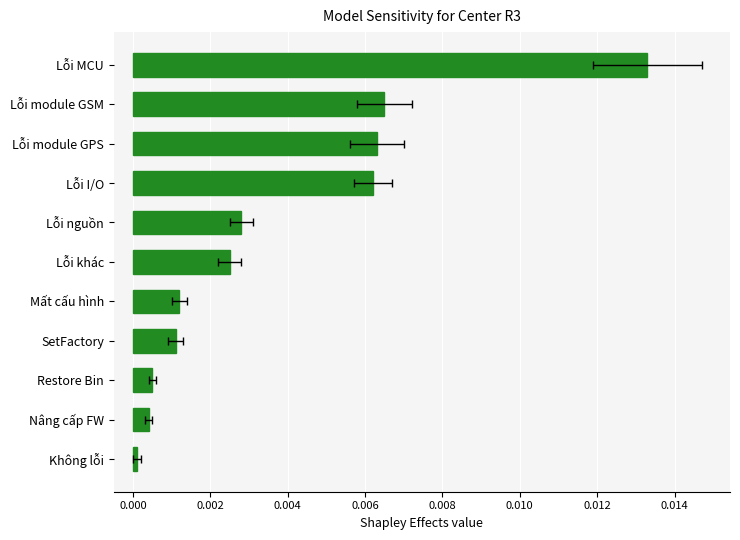

The value at Lỗi khác is 0.0. True or false?

True